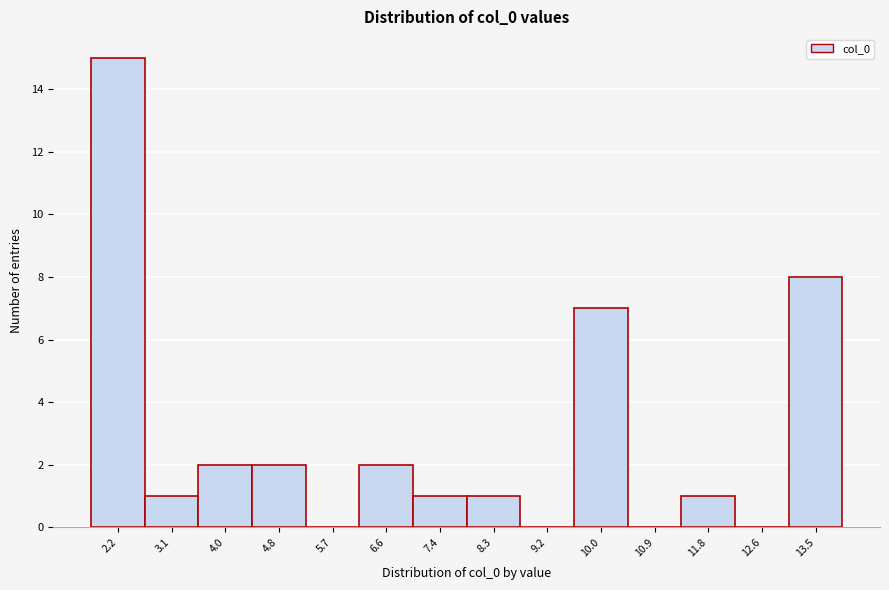

Reading right to left, what are all the values shown in this chart?

13.5=8	12.6=0	11.8=1	10.9=0	10.0=7	9.2=0	8.3=1	7.4=1	6.6=2	5.7=0	4.8=2	4.0=2	3.1=1	2.2=15